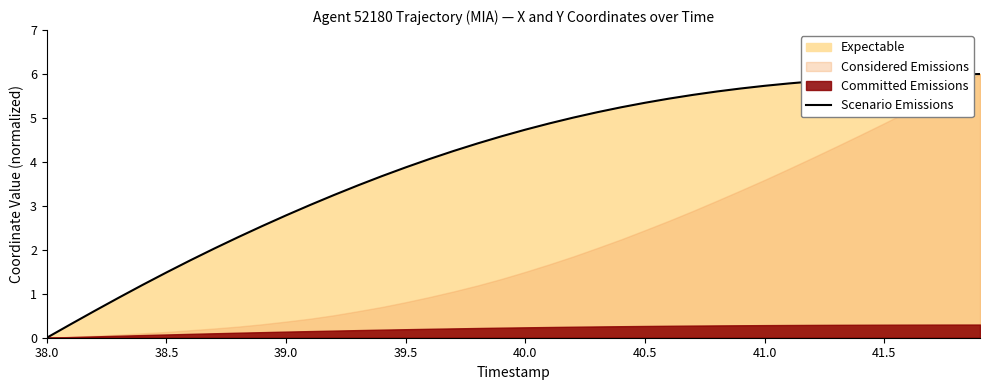

How many values are above zero?

39